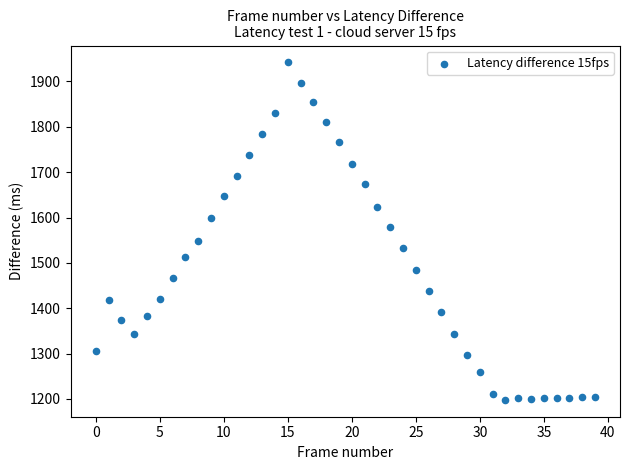

What Y value in the scatter plot is closest to 1570?

1580